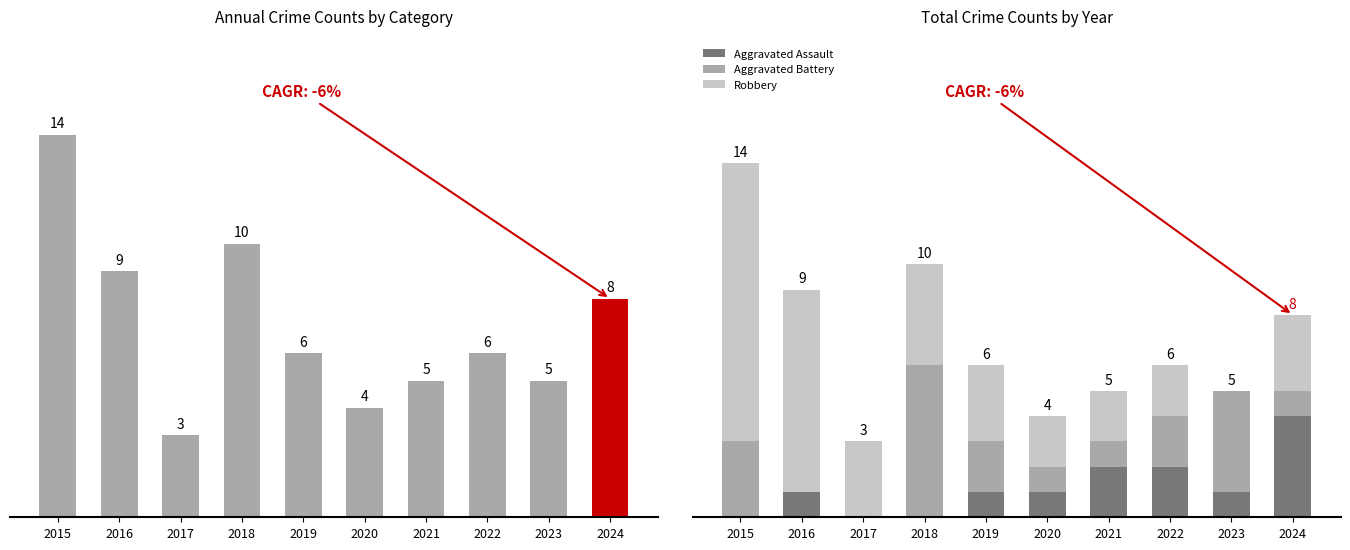

Are the bars grouped side by side (vs. stacked)?

Yes